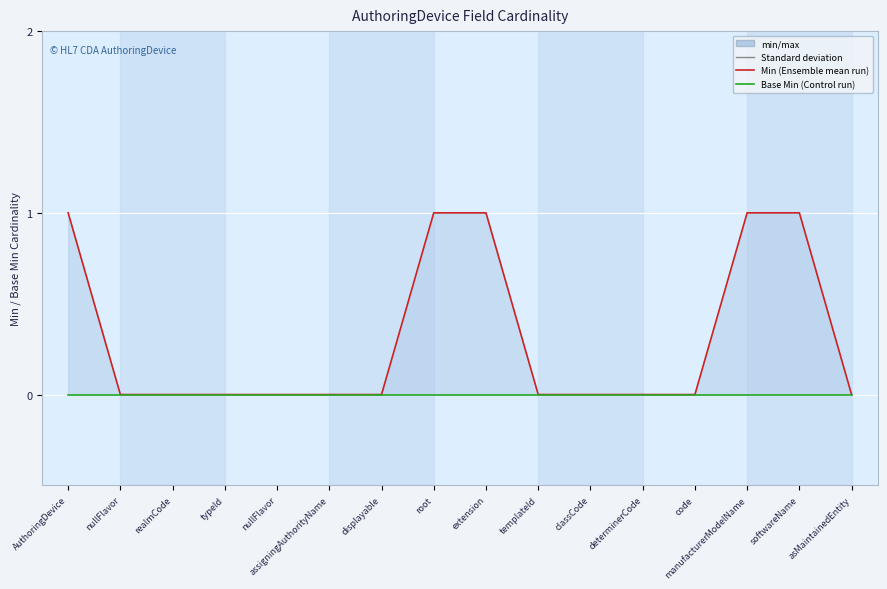

Reading left to right, extract all data points from this chart.

Min: 1	0	0	0	0	0	0	1	1	0	0	0	0	1	1	0
Base Min: 0	0	0	0	0	0	0	0	0	0	0	0	0	0	0	0